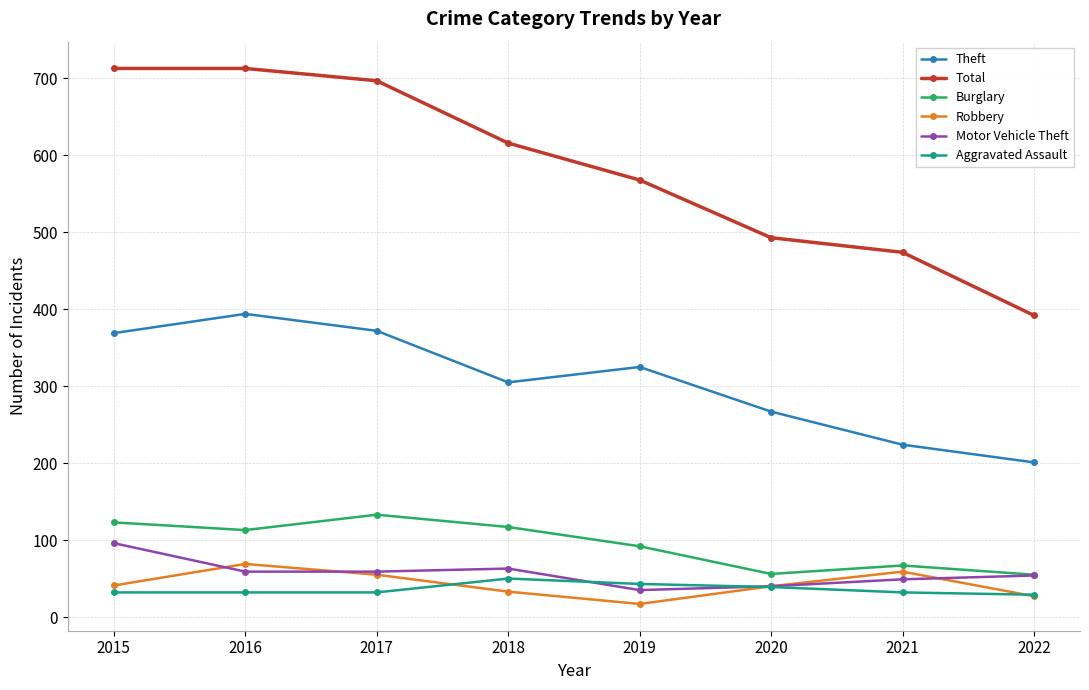

Count the number of categories in the chart.

8